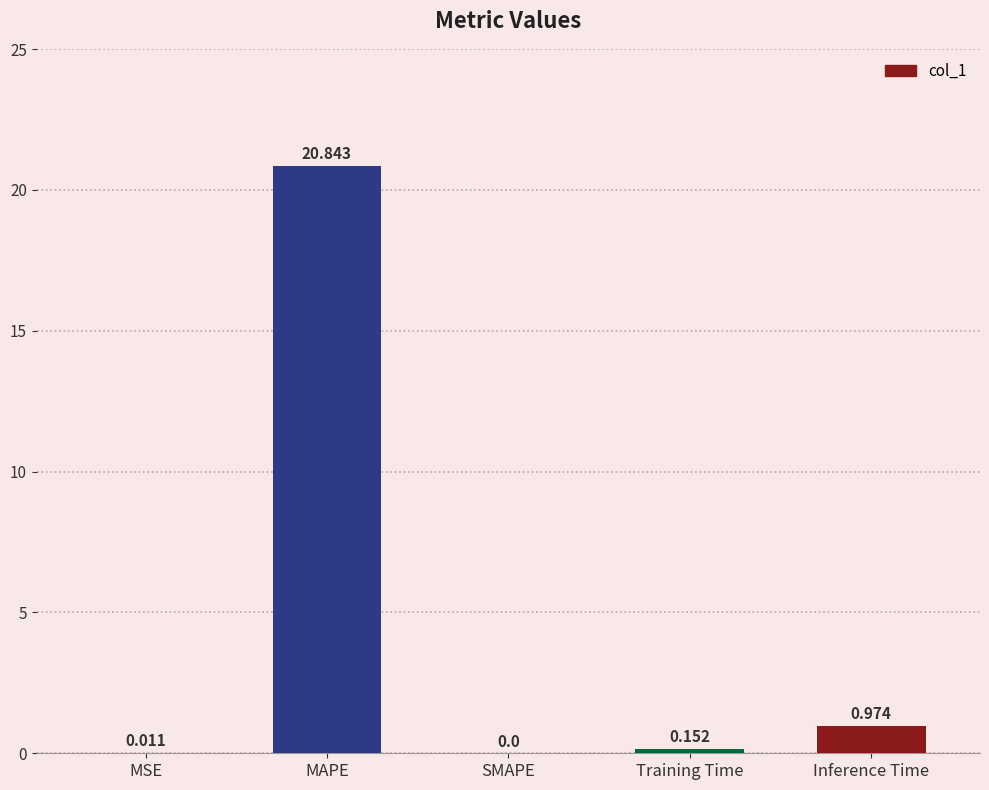

Which label corresponds to the largest value in the chart?

MAPE